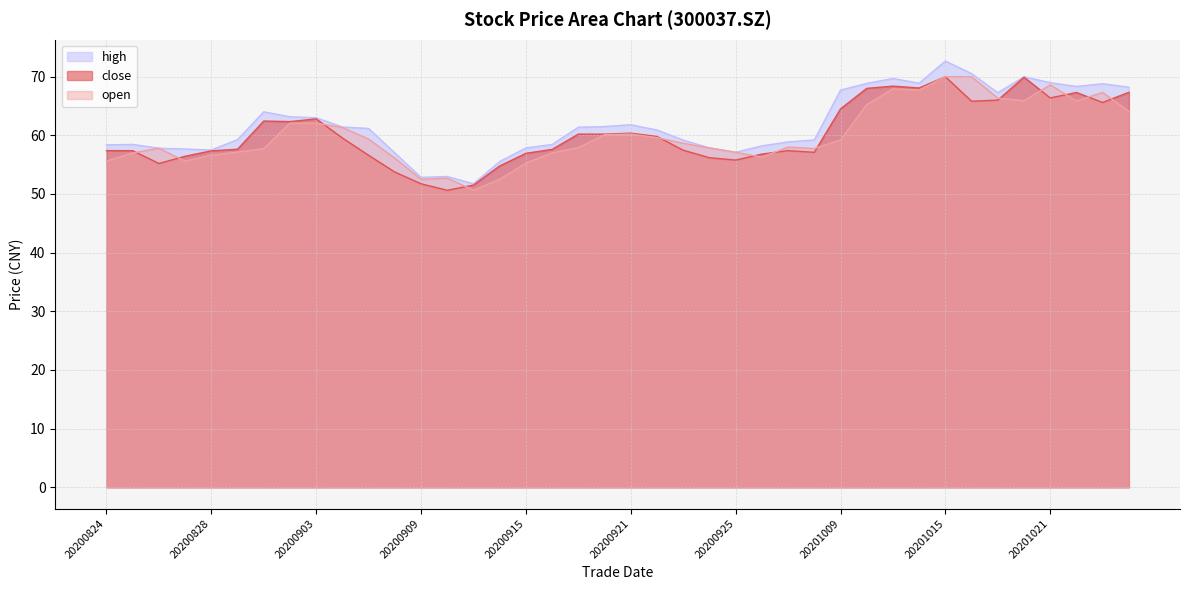

How many interior local peaks does the high series have?

8